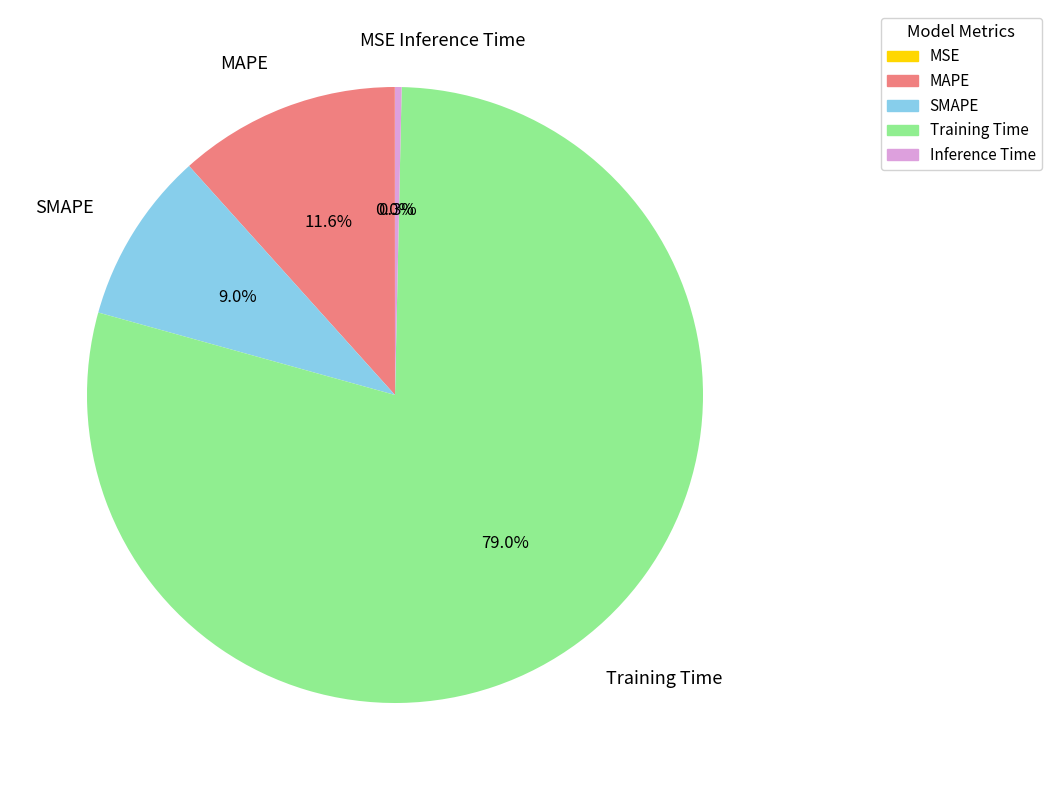

To the nearest percent, what percentage of the pie is SMAPE?

9%